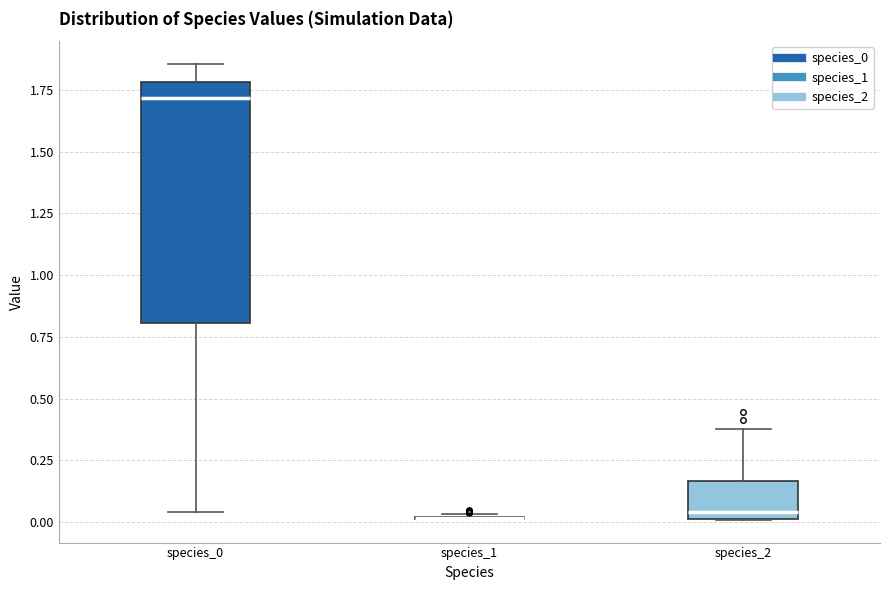

Reading left to right, read every box against the y-axis: the position of its median line, the range the box covers, and the ends of its whiskers. The values are not printed on the chart, so give them approximately, as read against the axis.

species_0: median 1.70, box 0.80 to 1.80, whiskers 0.05 to 1.85
species_1: box collapsed to a line at 0.00, whiskers 0.00 to 0.05
species_2: median 0.05, box 0.00 to 0.15, whiskers 0.00 to 0.40